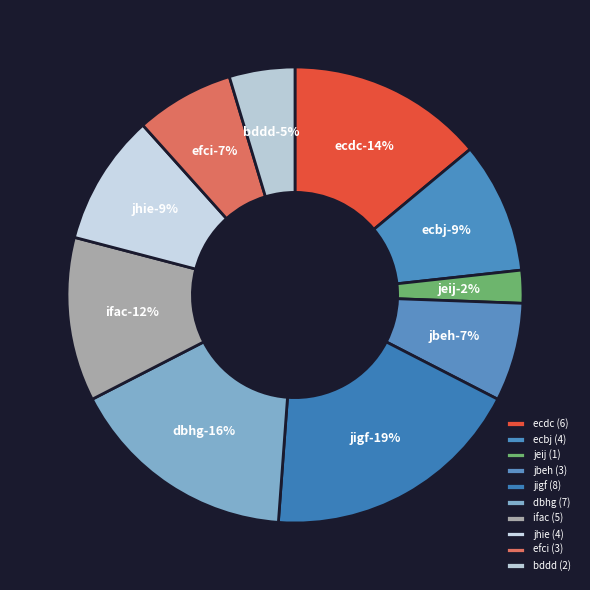

To the nearest percent, what portion does ecdc represent?

14%